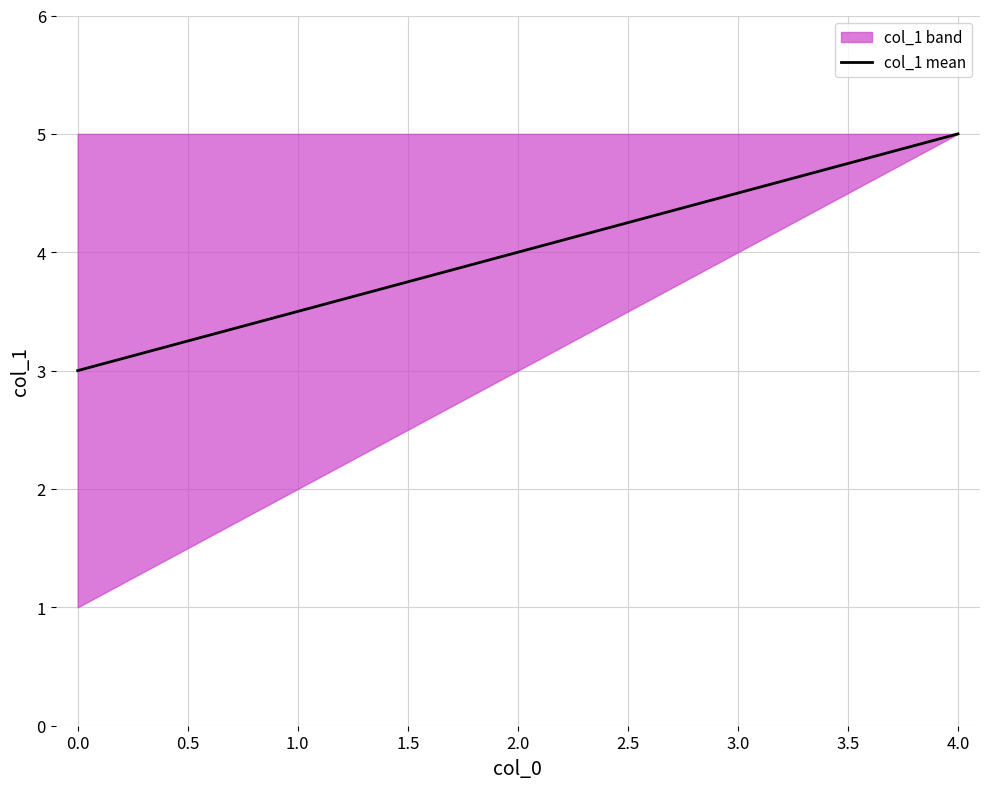

Which category has the highest value in the col_1 mean series?

4.0